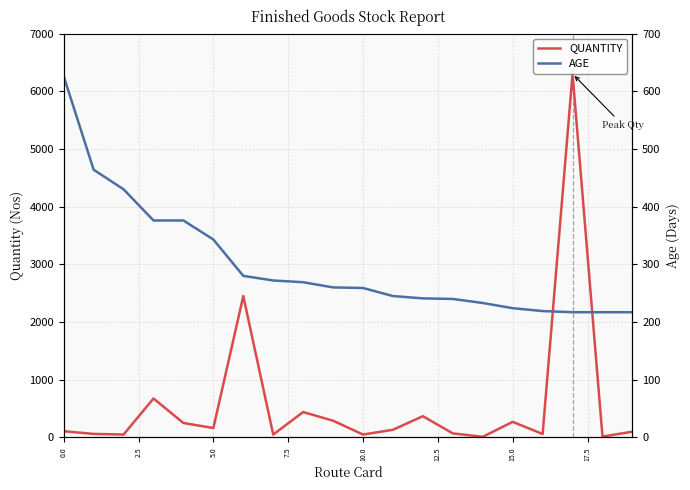

Reading left to right, extract all data points from this chart.

QUANTITY: 108	61	50	675	250	163	2450	50	440	290	50	133	368	70	11	270	60	6300	15	100
AGE: 626	464	430	376	376	343	280	272	269	260	259	245	241	240	233	224	219	217	217	217